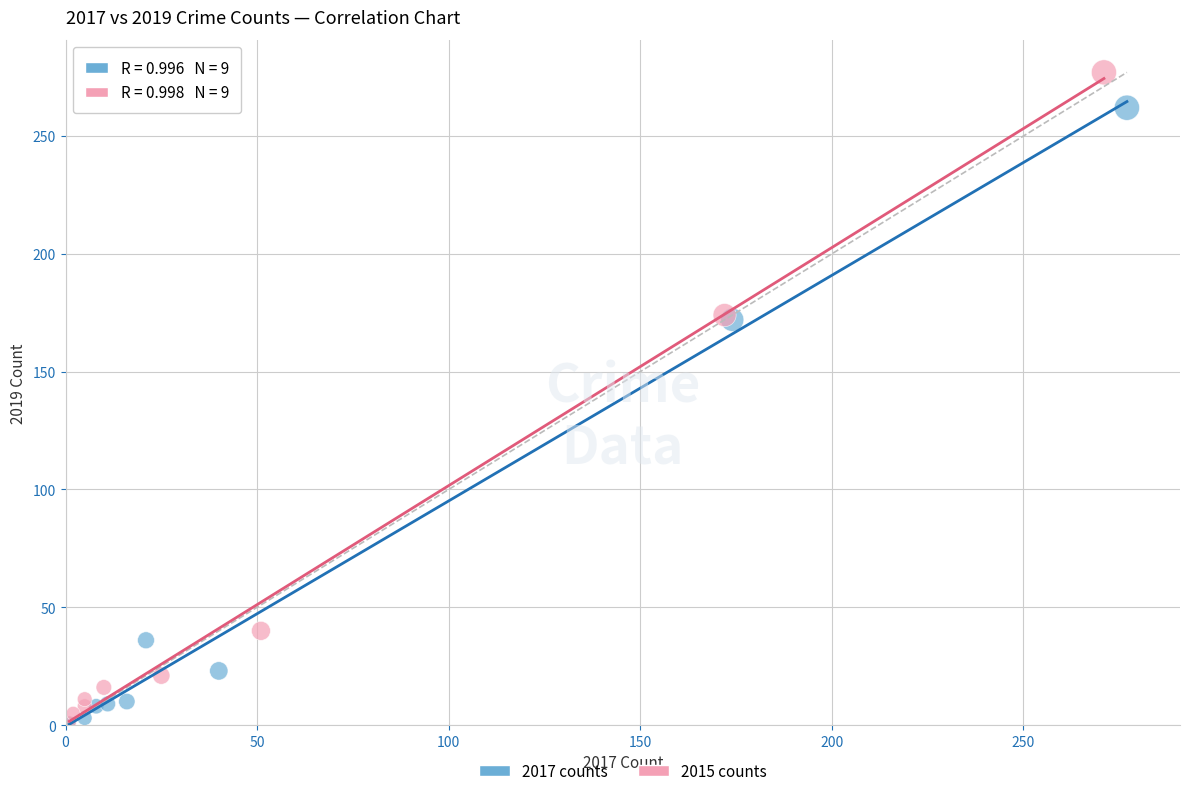

Which series has the widest spread of Y values?

2015 counts